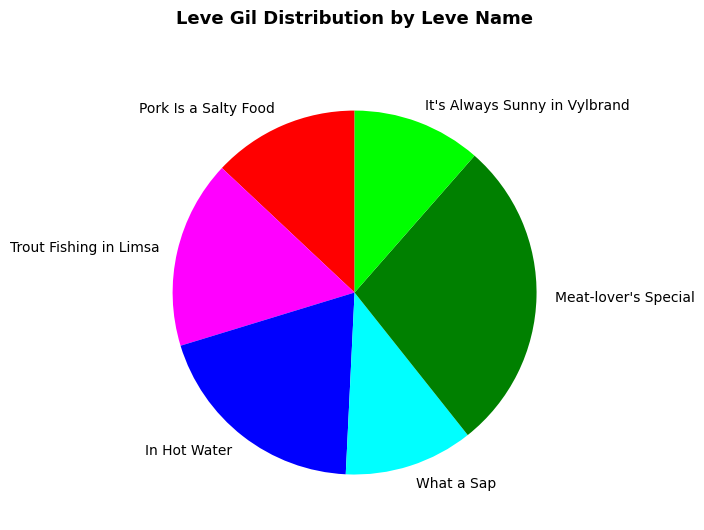

How many slices are in this pie chart?

6